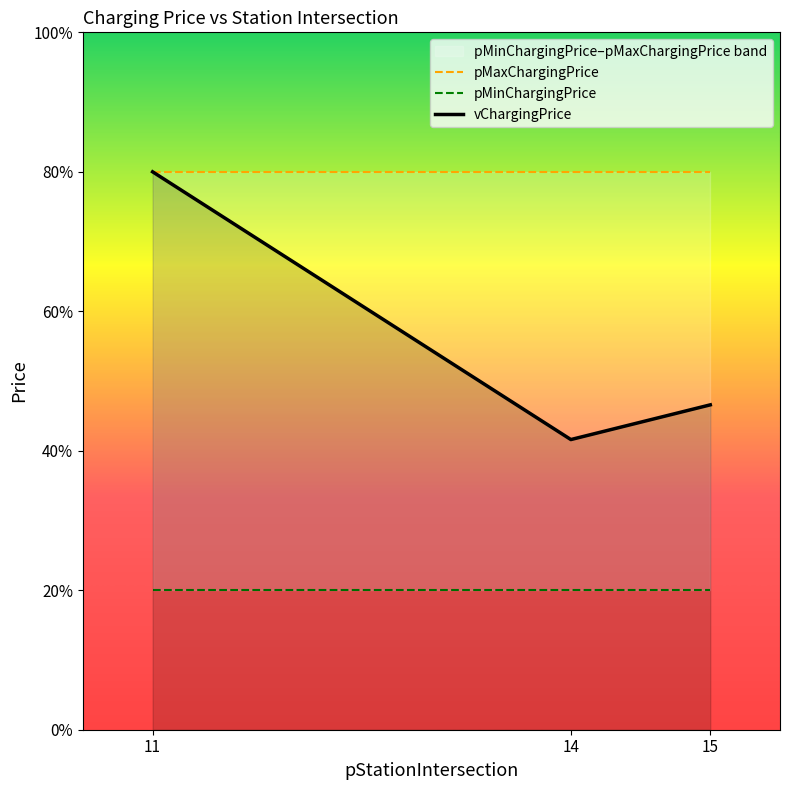

At which category is the sum across all series the highest?

11